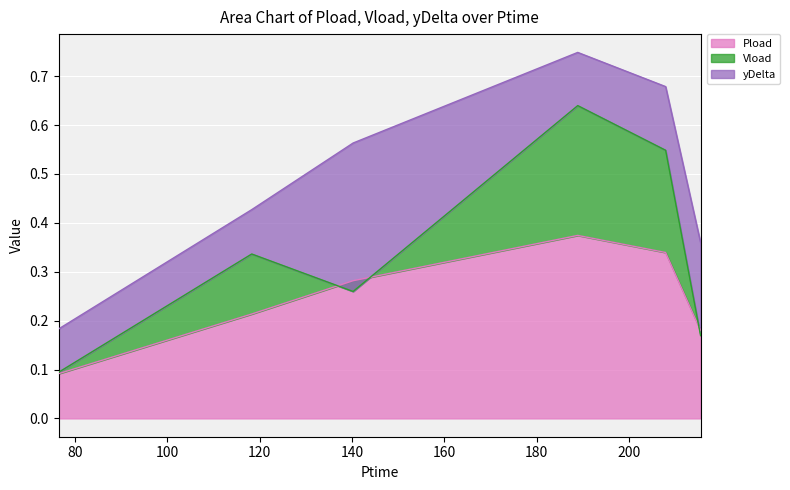

Which has a higher value, 140.226 or 188.856?

188.856